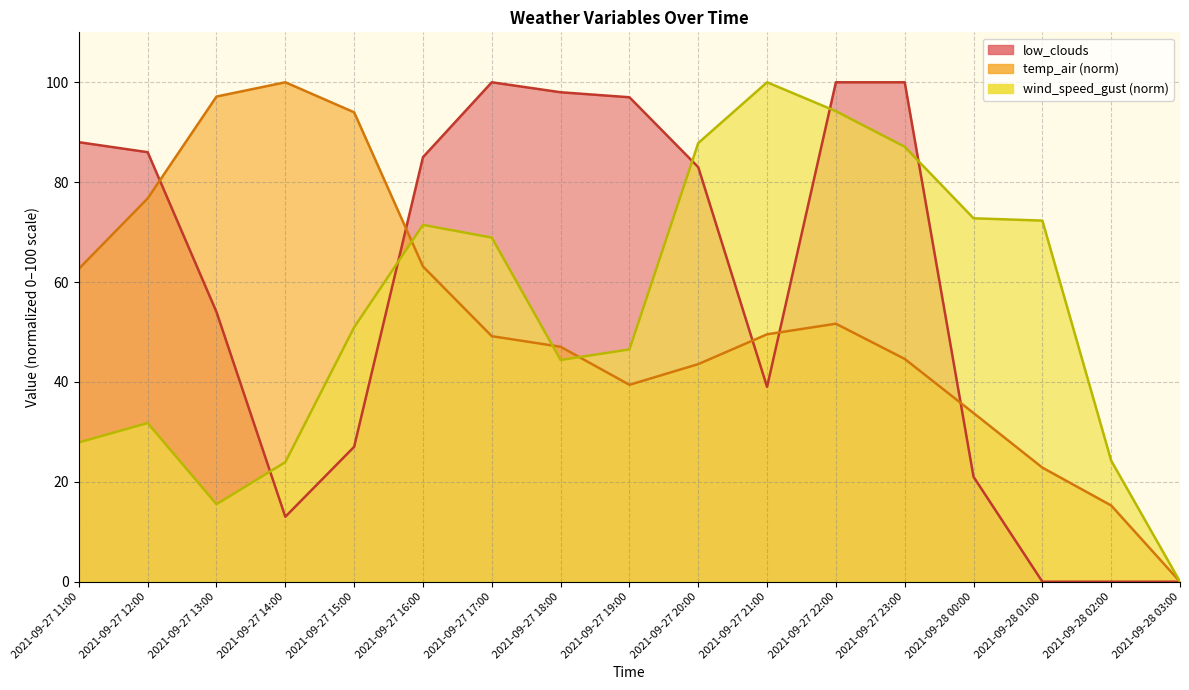

How many interior local peaks does the low_clouds series have?

1